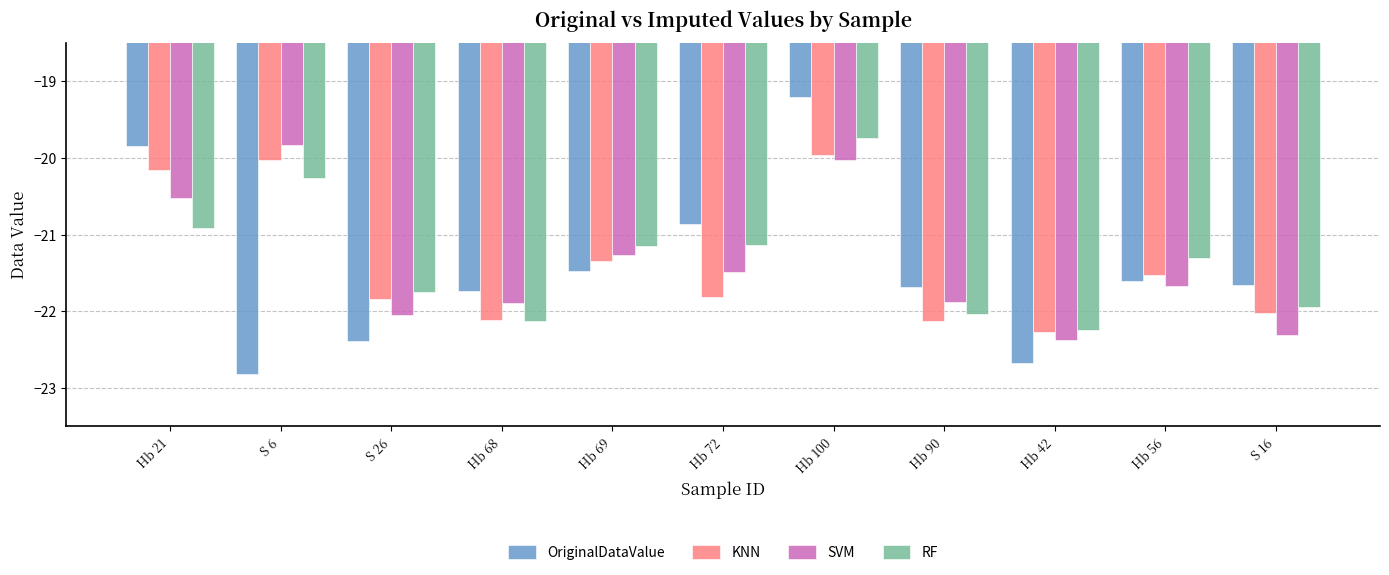

What is the highest value of the KNN series?

-20.0